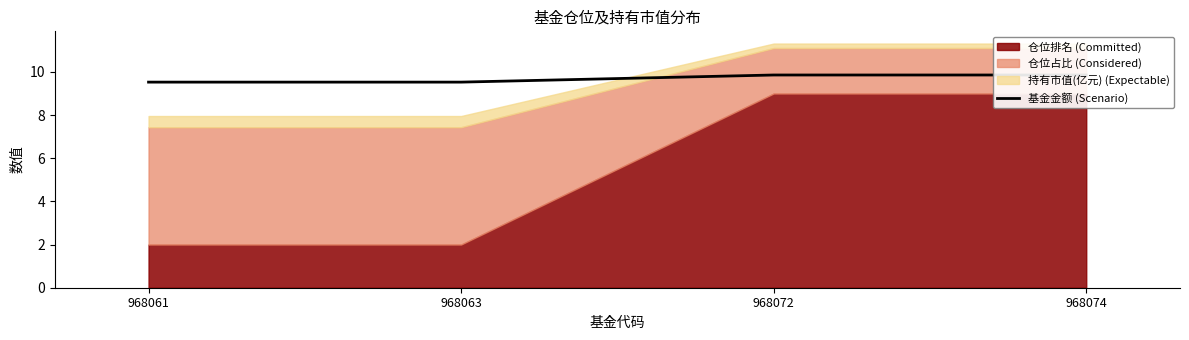

At which category does the chart reach its minimum across all series?

968061